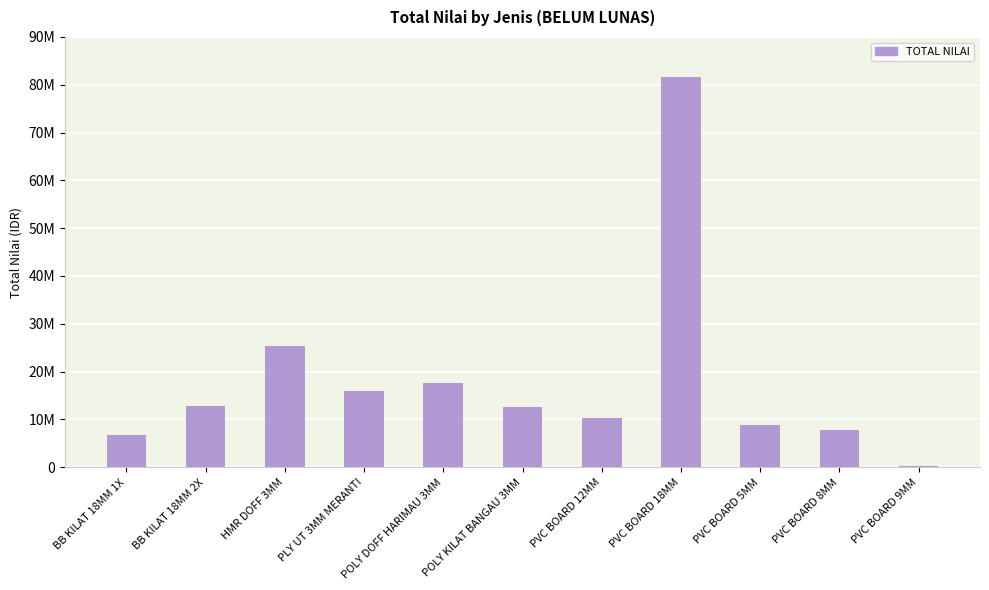

What is the difference between the maximum and minimum values?

81250000